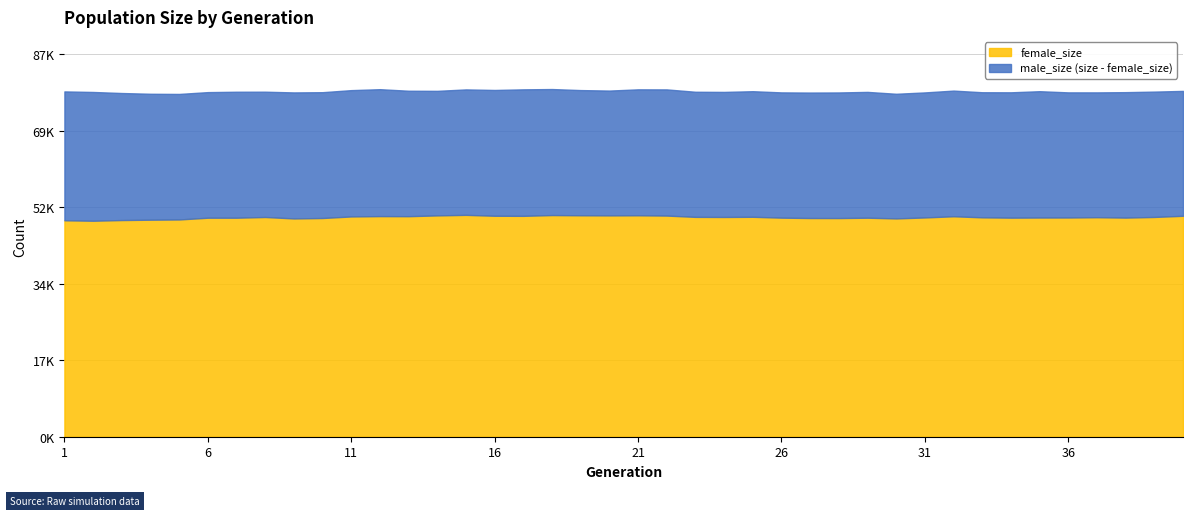

Reading left to right, list all the values displayed in this chart.

size: 78638	78511	78271	78101	78063	78477	78565	78574	78409	78462	78930	79145	78792	78767	79094	78968	79109	79178	78940	78829	79110	79095	78558	78525	78685	78415	78376	78401	78527	78100	78410	78823	78448	78434	78687	78419	78416	78471	78593	78754
female_size: 49289	49187	49343	49423	49476	49875	49877	50039	49710	49809	50165	50239	50223	50403	50525	50319	50302	50479	50429	50406	50428	50362	50065	50045	50084	49890	49805	49797	49877	49715	49936	50204	49961	49890	49917	49924	49990	49901	50049	50313